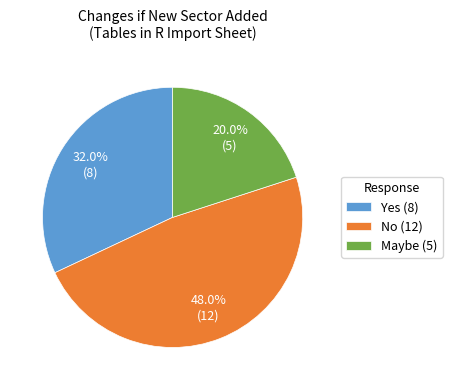

Count the number of slices in the pie.

3